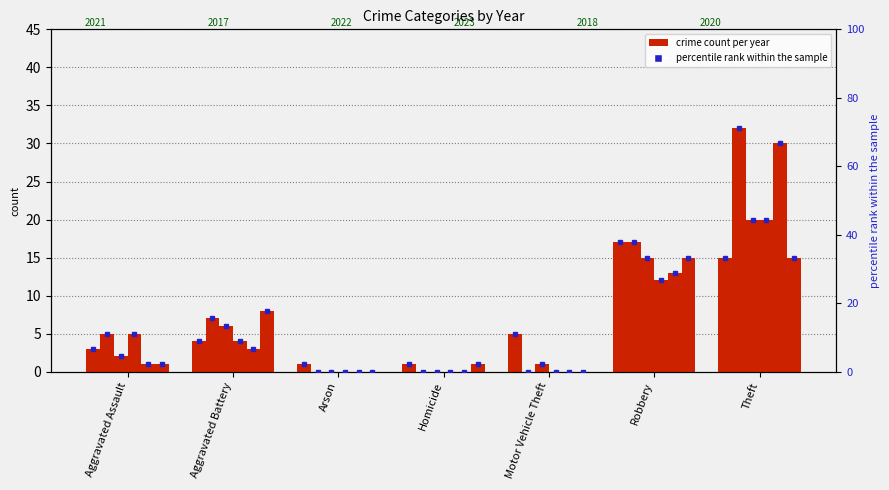

The value of 2023 at Aggravated Assault is 8. True or false?

False